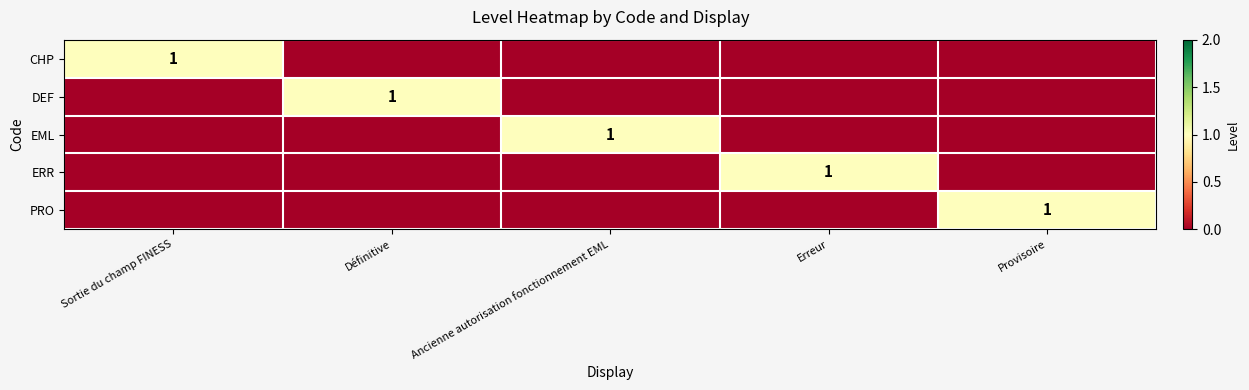

Is it true that EML equals 2 at Ancienne autorisation fonctionnement EML?

False